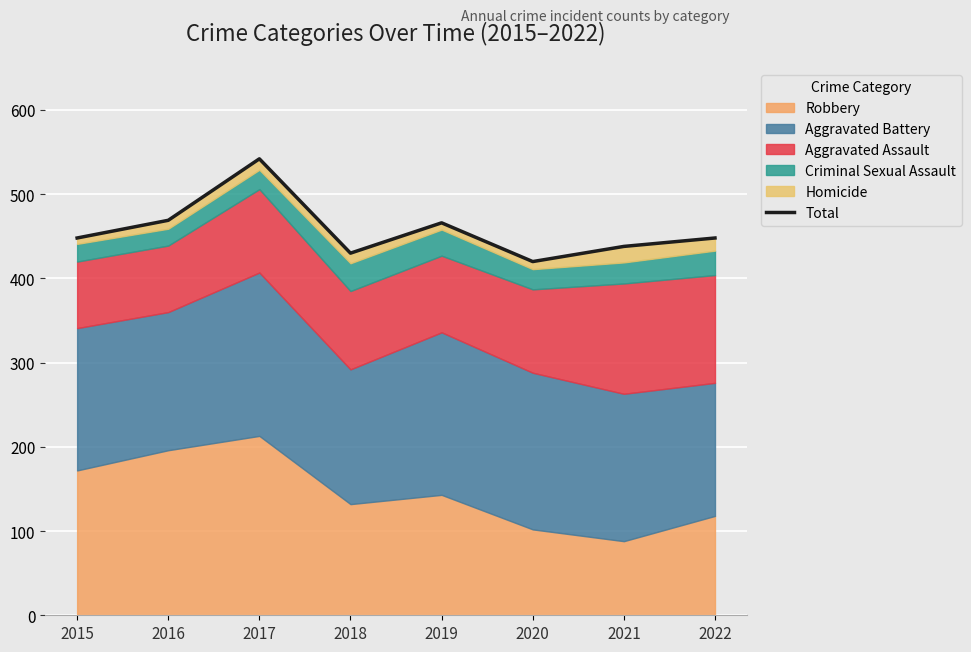

True or false: the data has more than 1 interior local peaks.

True